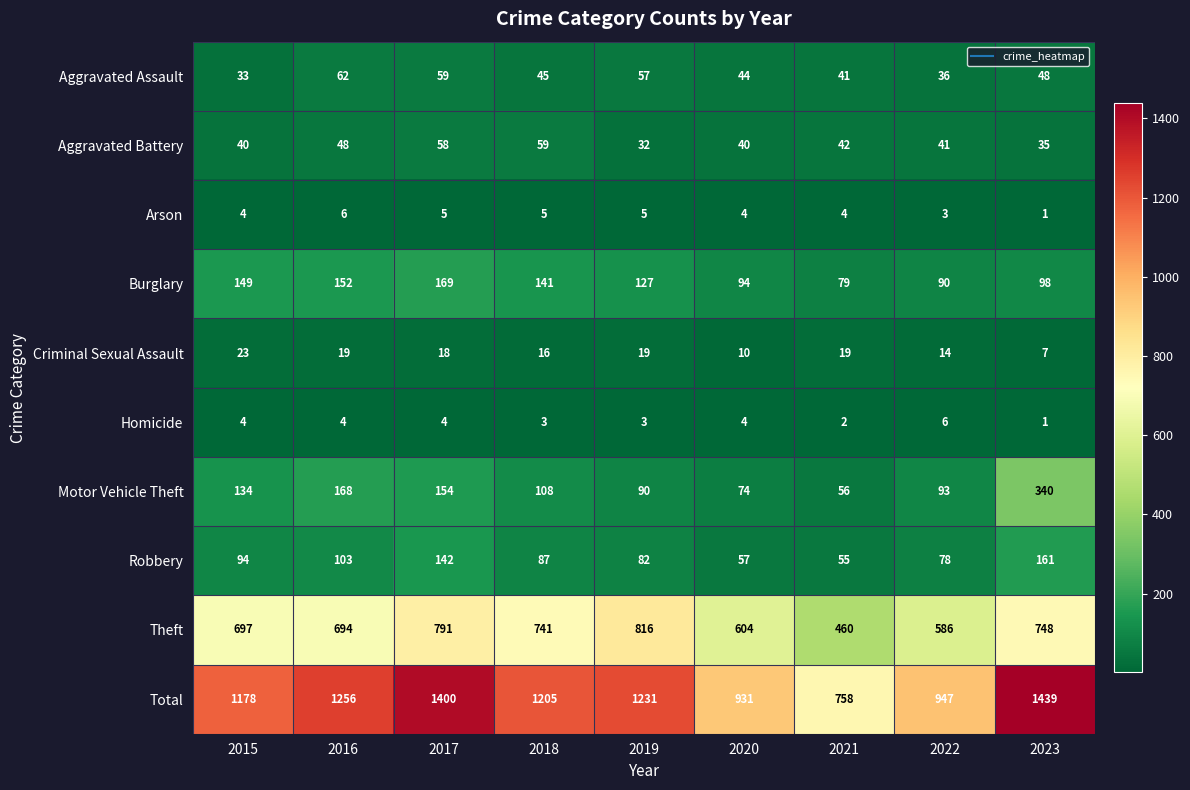

The Homicide series shows 3 at 2021. True or false?

False